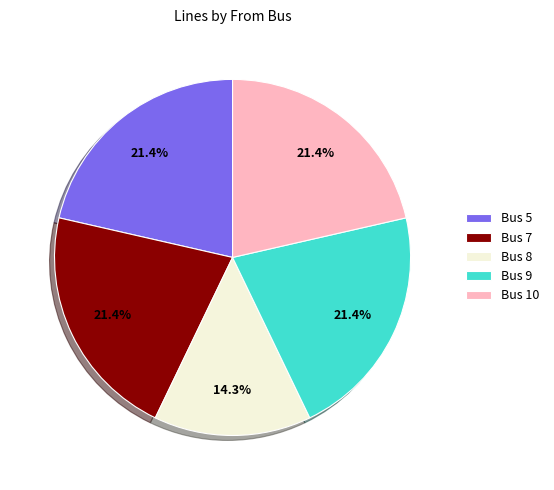

Do Bus 8 and Bus 5 together represent more than half of the pie?

No